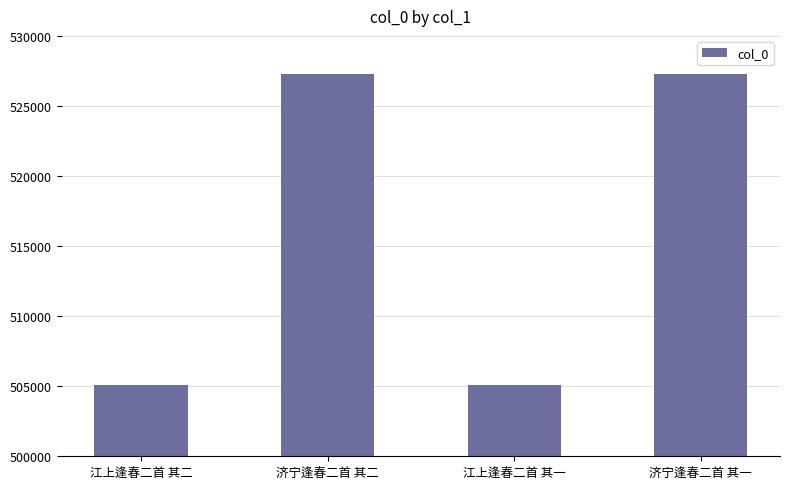

What is the change in value from 济宁逢春二首 其二 to 江上逢春二首 其一?

-22214